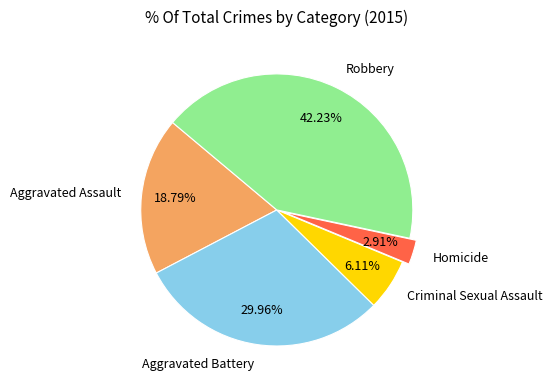

Which has a higher value, Criminal Sexual Assault or Robbery?

Robbery